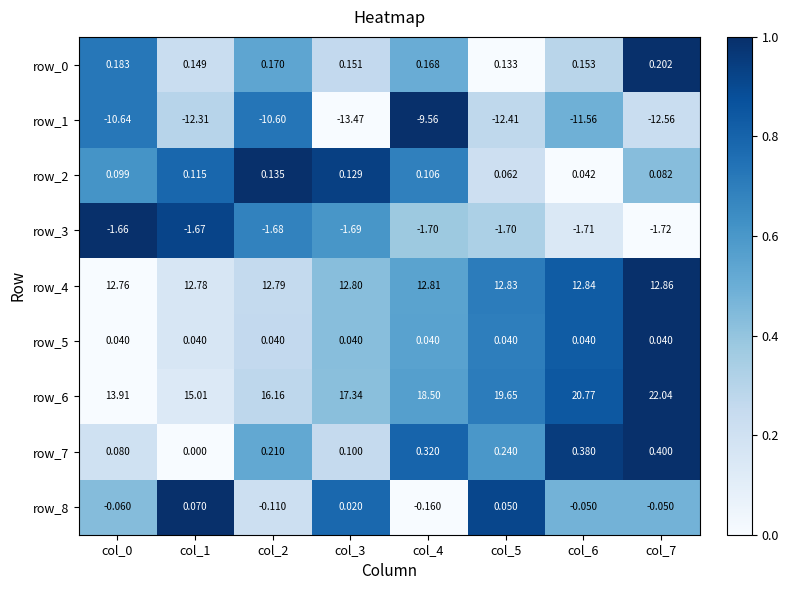

Which series has the largest total across all categories?

row_6